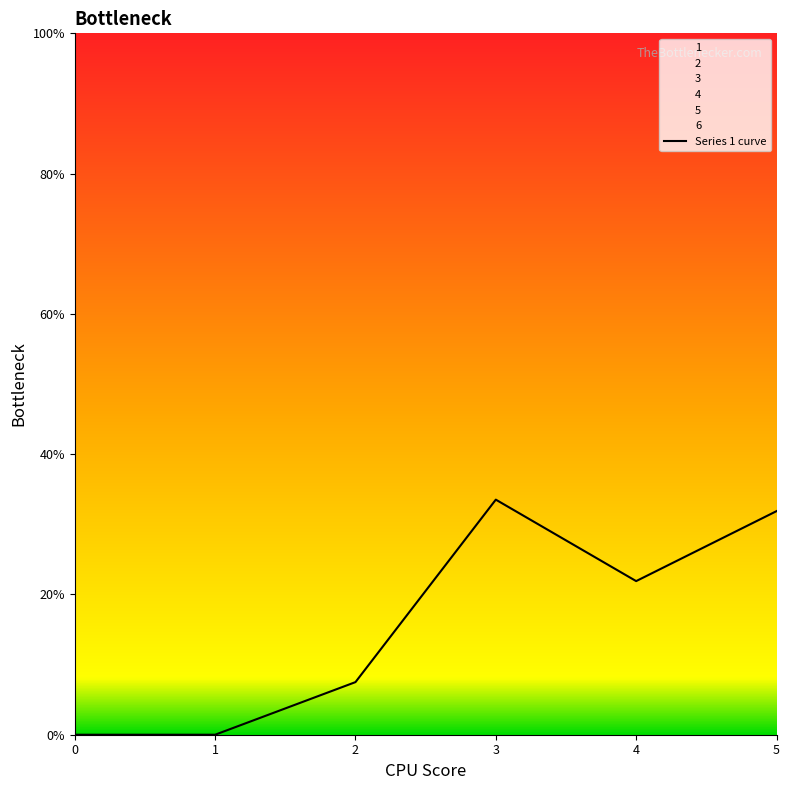

Rank the categories by value from highest to lowest.

3, 5, 4, 2, 0, 1